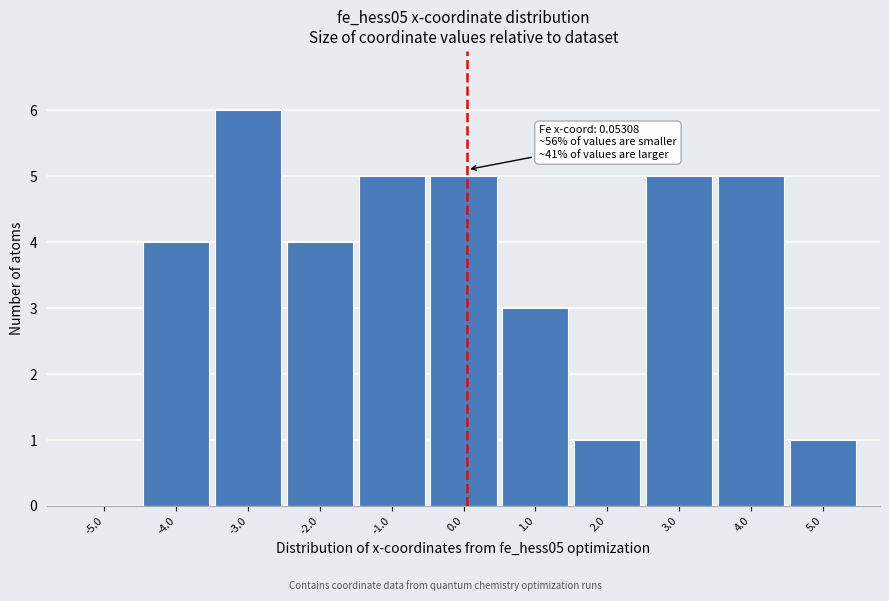

Over which range of the x-axis is the bar tallest?

-3.5 to -2.5